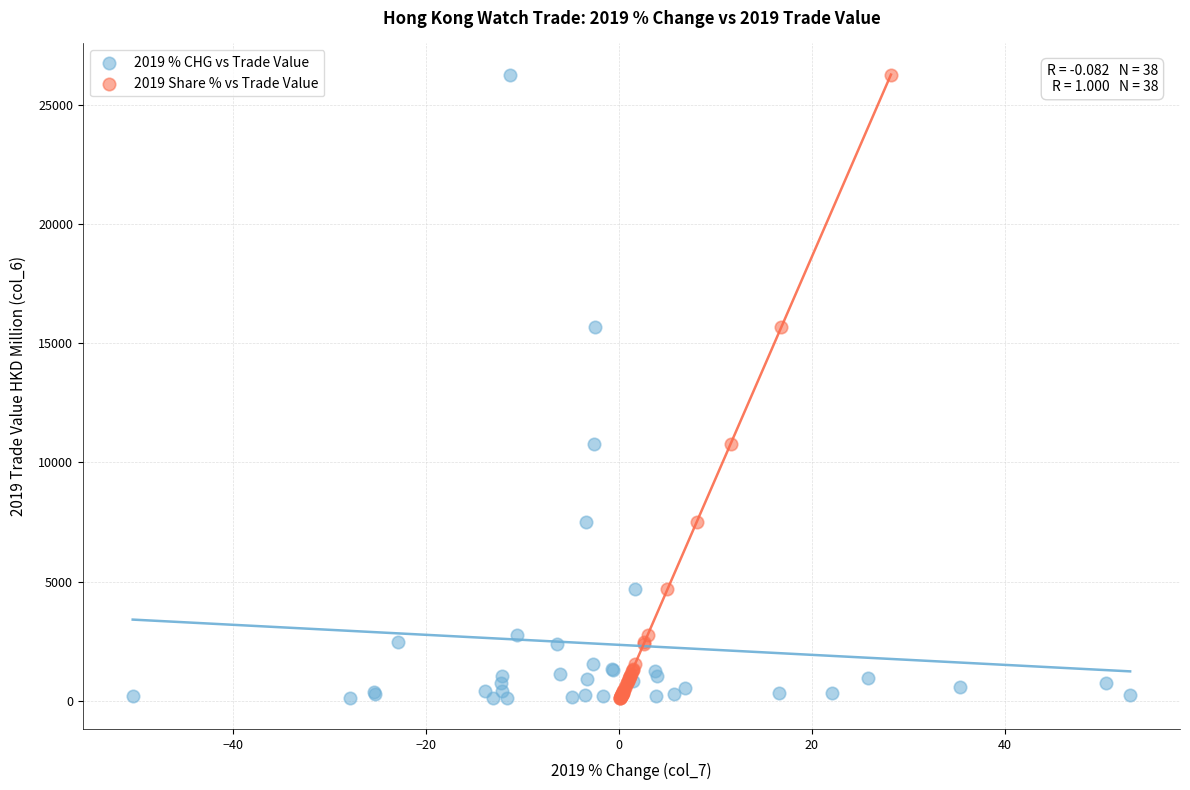

What are all the series names shown in the legend?

2019 % CHG vs Trade Value, 2019 Share % vs Trade Value